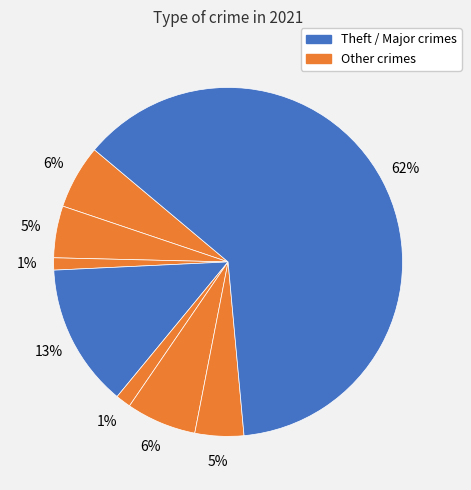

How many slices are in this pie chart?

8